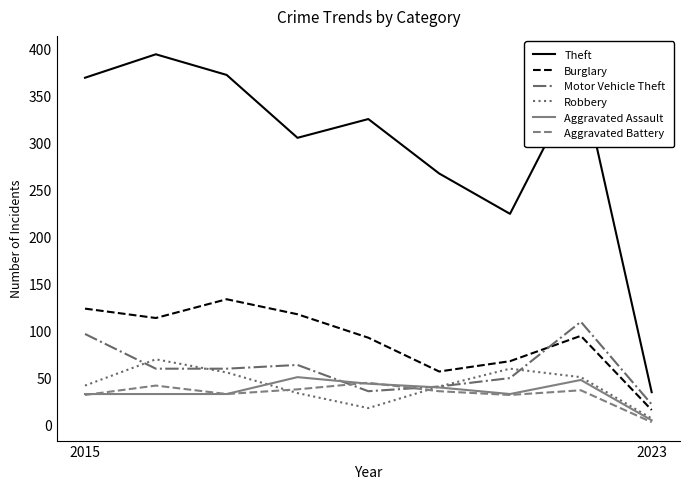

Does the chart have visible grid lines?

No